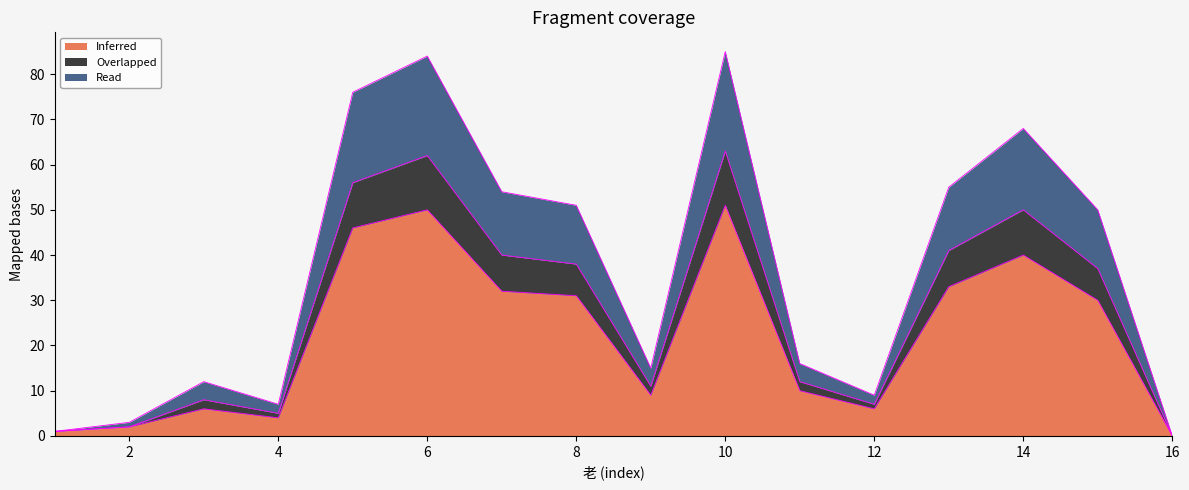

At 1, list the series in order from smallest to largest.

Inferred, Overlapped, Read